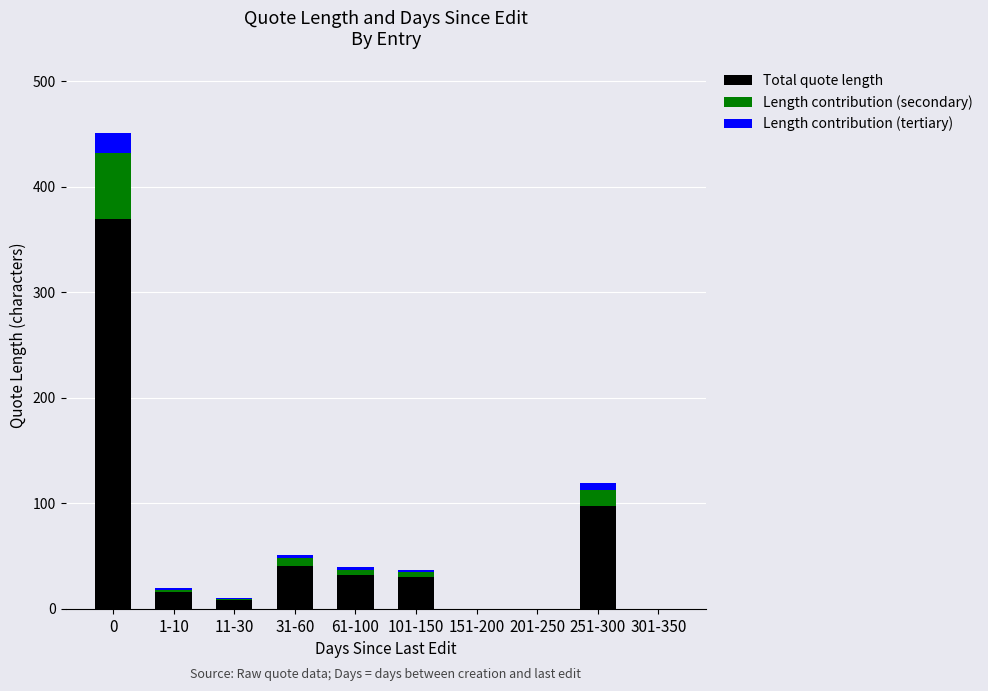

What is the sum of all Total quote length values?

593